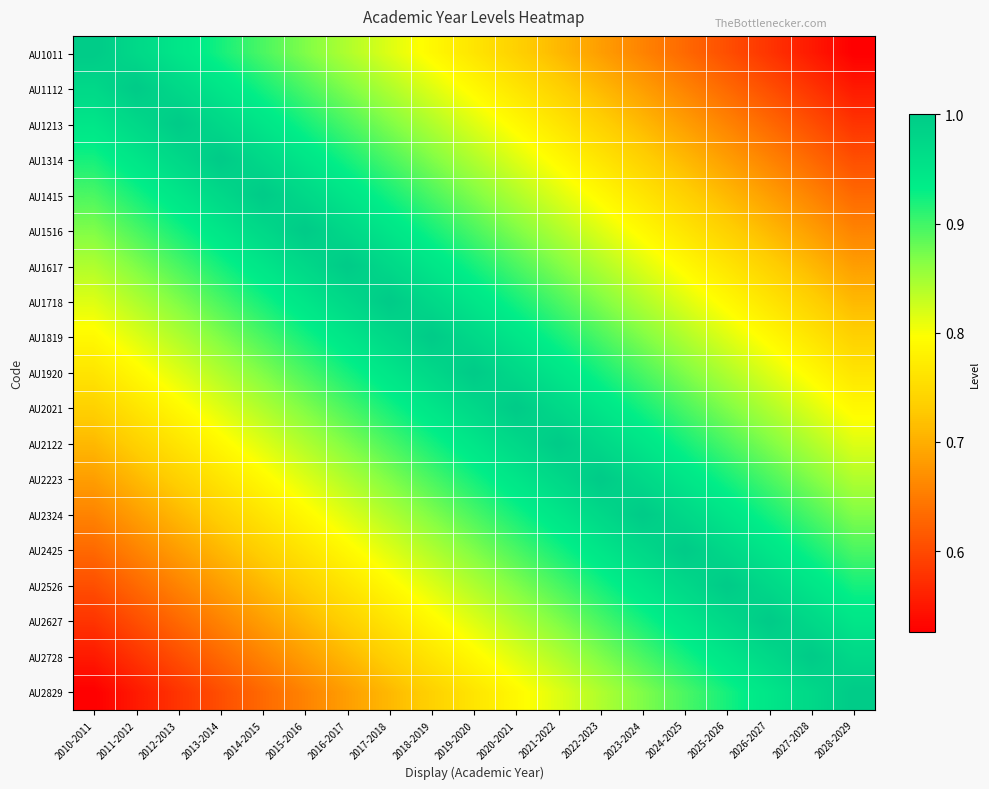

Which series changed the most between 2015-2016 and 2016-2017?

AU1011